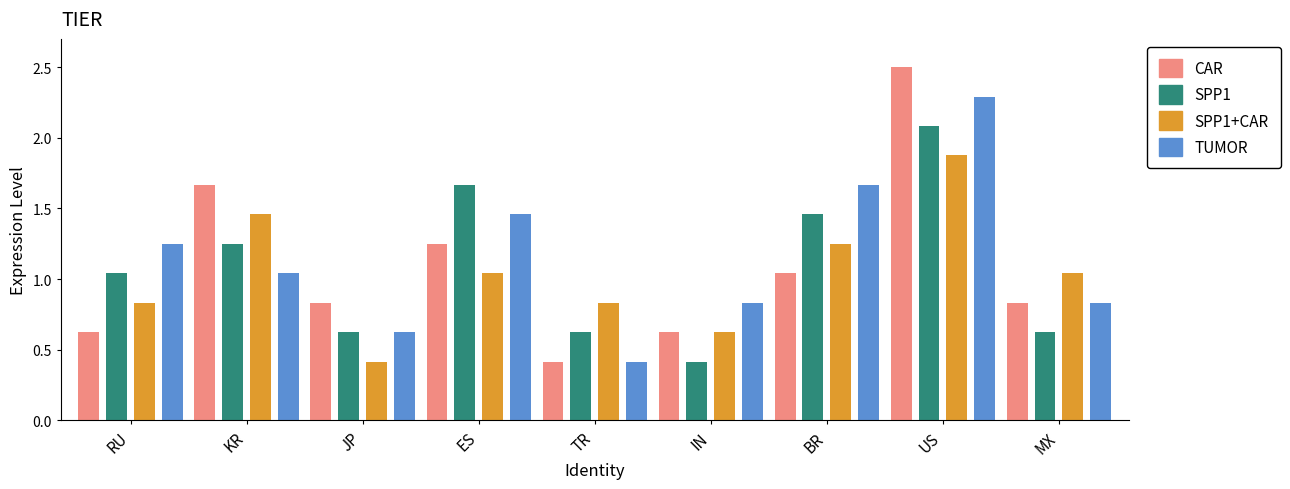

What is the maximum value shown in the chart?

2.5